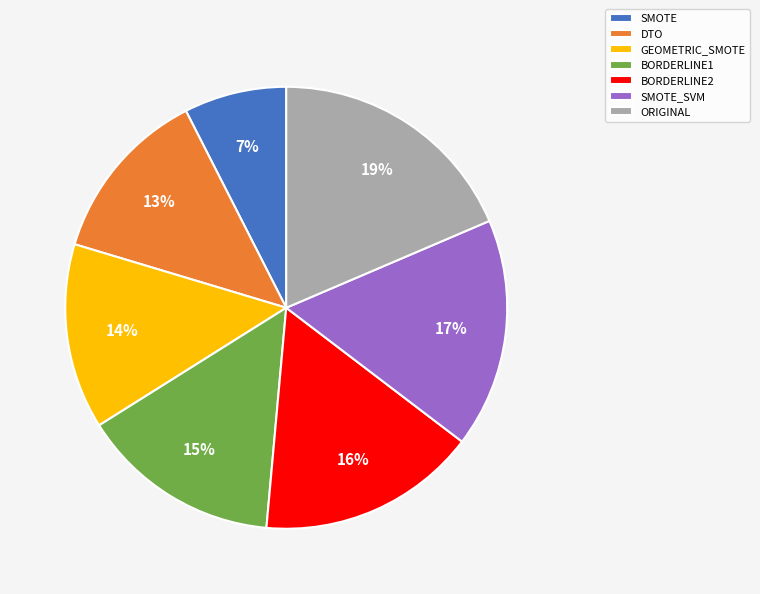

Does BORDERLINE1 represent more than half of the total?

No